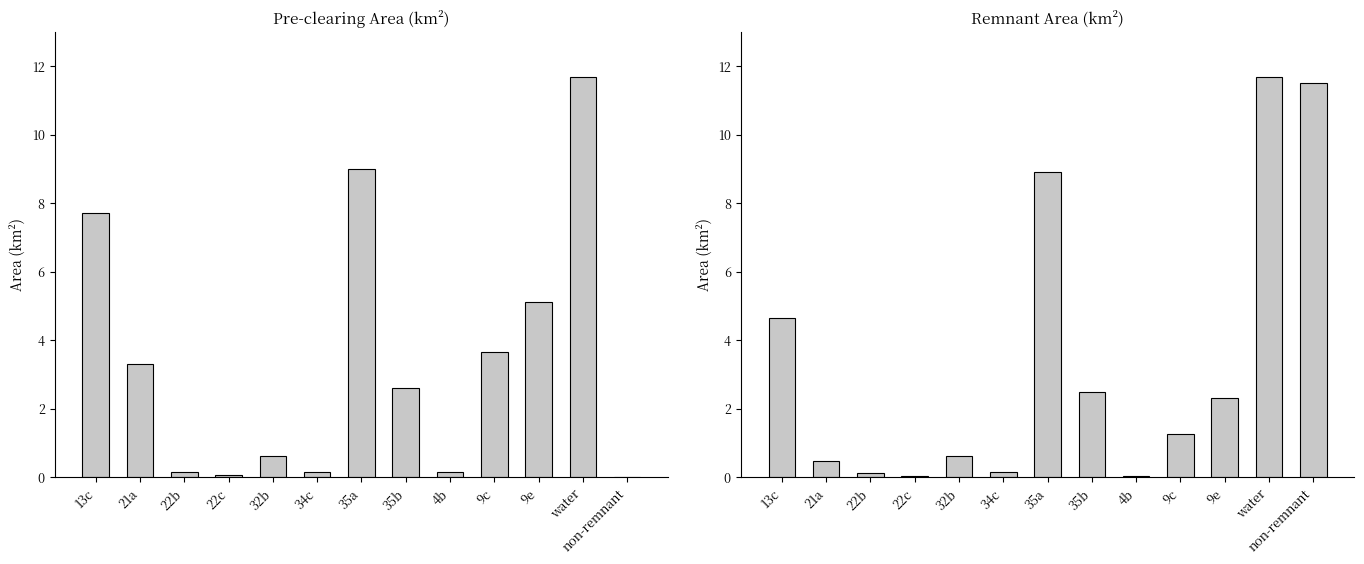

Which category has the lowest value across all series?

non-remnant